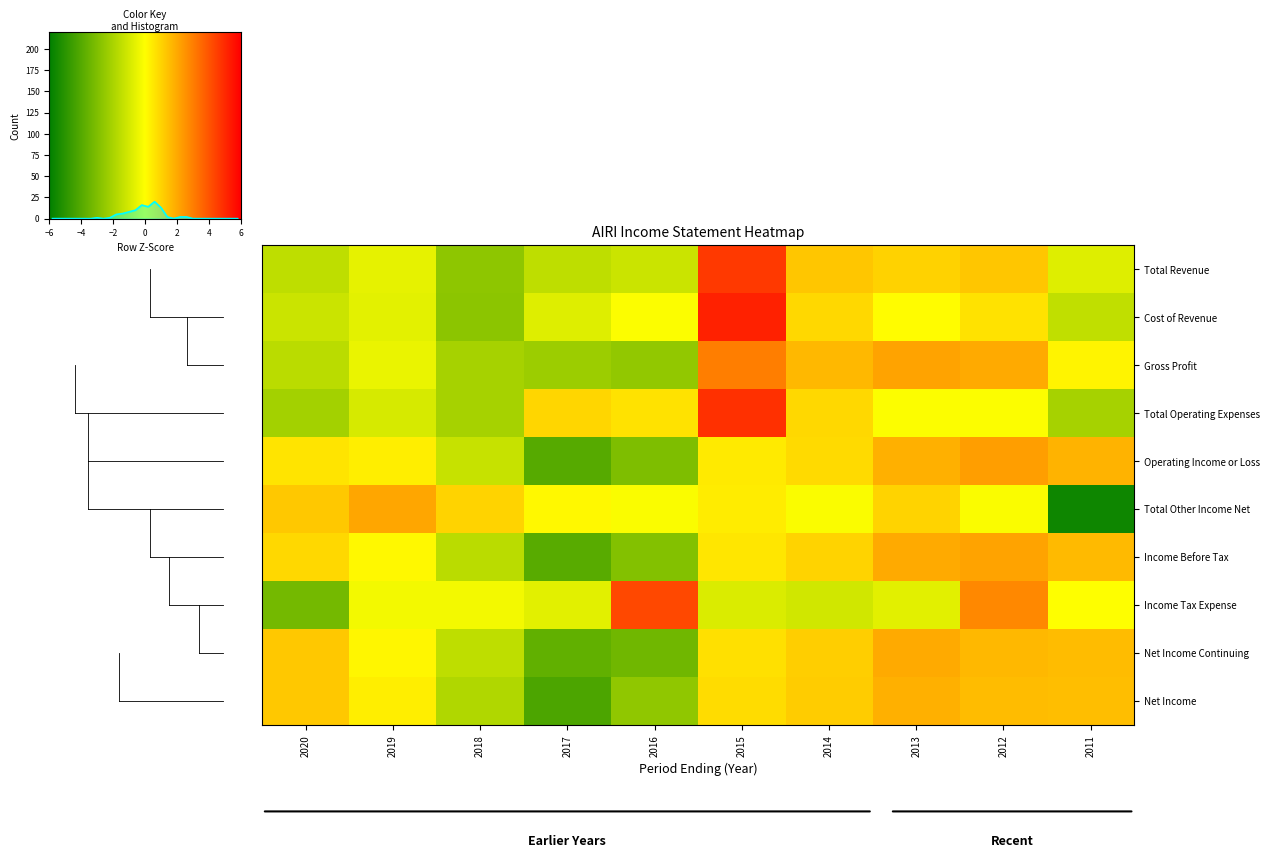

What is the difference between the maximum and minimum values in the Net Income Continuing series?

2.8